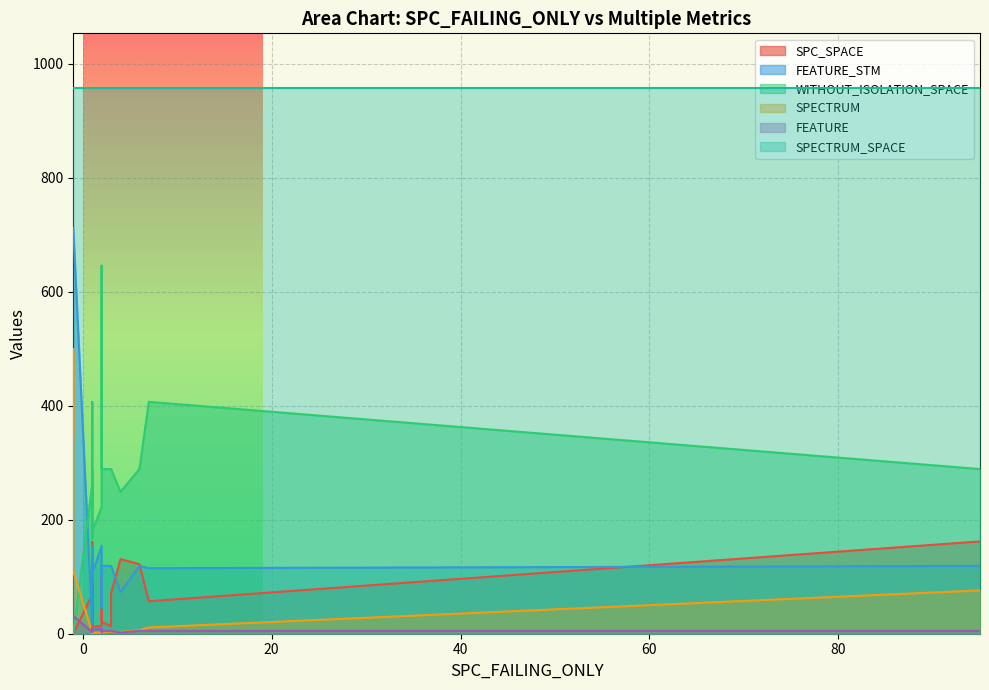

Which series changed the most between 1 and 3?

WITHOUT_ISOLATION_SPACE